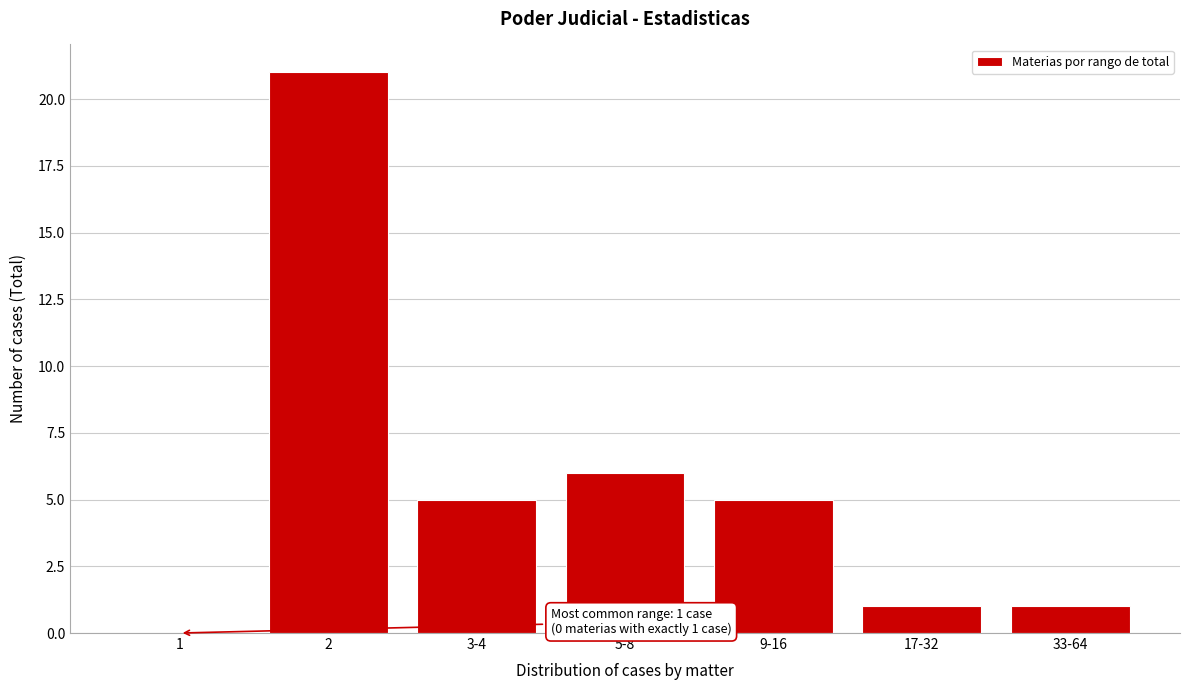

Reading left to right, transcribe all the data shown in this chart.

1=0	2=21	3-4=5	5-8=6	9-16=5	17-32=1	33-64=1